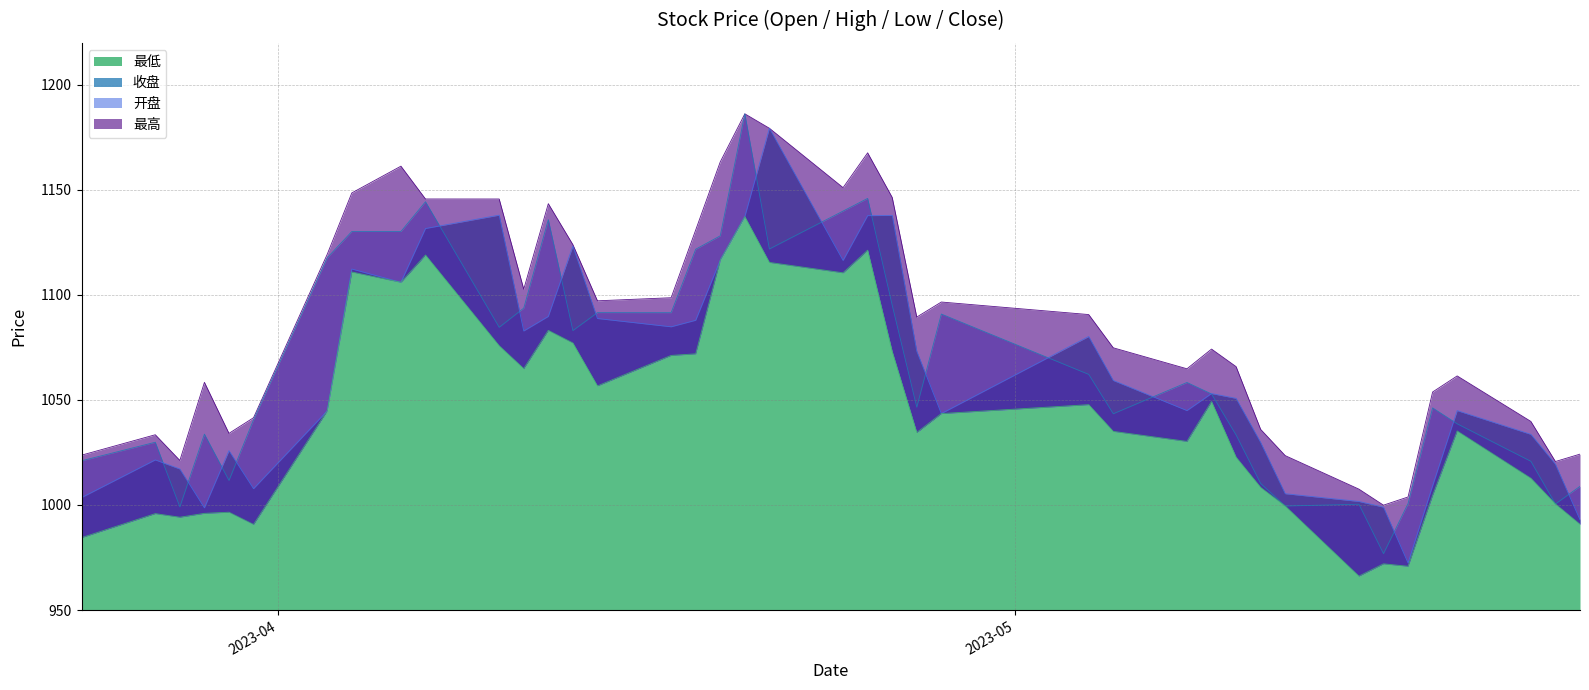

Reading right to left, transcribe all the data shown in this chart.

开盘: 2023-05-24=993.0	2023-05-23=1019.4	2023-05-22=1033.6	2023-05-19=1044.9	2023-05-18=1009.2	2023-05-17=972.4	2023-05-16=999.0	2023-05-15=1001.7	2023-05-12=1005.4	2023-05-11=1029.8	2023-05-10=1050.8	2023-05-09=1053.0	2023-05-08=1044.9	2023-05-05=1059.3	2023-05-04=1080.2	2023-04-28=1043.5	2023-04-27=1073.2	2023-04-26=1137.9	2023-04-25=1137.7	2023-04-24=1116.4	2023-04-21=1179.3	2023-04-20=1137.3	2023-04-19=1116.6	2023-04-18=1087.9	2023-04-17=1084.8	2023-04-14=1088.8	2023-04-13=1123.3	2023-04-12=1089.8	2023-04-11=1082.8	2023-04-10=1138.0	2023-04-07=1131.6	2023-04-06=1106.0	2023-04-04=1112.3	2023-04-03=1044.8	2023-03-31=1007.8	2023-03-30=1025.9	2023-03-29=998.6	2023-03-28=1017.1	2023-03-27=1021.5	2023-03-24=1003.5
最高: 2023-05-24=1024.2	2023-05-23=1020.7	2023-05-22=1039.8	2023-05-19=1061.4	2023-05-18=1053.8	2023-05-17=1003.8	2023-05-16=999.9	2023-05-15=1007.5	2023-05-12=1023.5	2023-05-11=1036.0	2023-05-10=1065.9	2023-05-09=1074.2	2023-05-08=1064.8	2023-05-05=1074.8	2023-05-04=1090.7	2023-04-28=1096.6	2023-04-27=1089.5	2023-04-26=1146.4	2023-04-25=1167.6	2023-04-24=1151.1	2023-04-21=1179.3	2023-04-20=1186.2	2023-04-19=1163.3	2023-04-18=1130.9	2023-04-17=1098.7	2023-04-14=1097.2	2023-04-13=1123.9	2023-04-12=1143.4	2023-04-11=1102.7	2023-04-10=1145.7	2023-04-07=1145.7	2023-04-06=1161.3	2023-04-04=1148.5	2023-04-03=1119.4	2023-03-31=1041.5	2023-03-30=1034.1	2023-03-29=1058.4	2023-03-28=1021.2	2023-03-27=1033.4	2023-03-24=1023.7
最低: 2023-05-24=990.8	2023-05-23=1000.5	2023-05-22=1012.7	2023-05-19=1035.2	2023-05-18=1004.6	2023-05-17=970.8	2023-05-16=972.0	2023-05-15=966.1	2023-05-12=999.5	2023-05-11=1008.4	2023-05-10=1022.8	2023-05-09=1049.3	2023-05-08=1030.3	2023-05-05=1035.0	2023-05-04=1047.8	2023-04-28=1043.5	2023-04-27=1034.5	2023-04-26=1073.1	2023-04-25=1121.3	2023-04-24=1110.5	2023-04-21=1115.5	2023-04-20=1137.3	2023-04-19=1116.6	2023-04-18=1072.0	2023-04-17=1071.2	2023-04-14=1056.7	2023-04-13=1077.1	2023-04-12=1083.1	2023-04-11=1064.9	2023-04-10=1075.8	2023-04-07=1119.0	2023-04-06=1106.0	2023-04-04=1110.9	2023-04-03=1044.8	2023-03-31=990.7	2023-03-30=996.6	2023-03-29=996.0	2023-03-28=994.2	2023-03-27=995.9	2023-03-24=984.5
收盘: 2023-05-24=1008.9	2023-05-23=1000.5	2023-05-22=1020.8	2023-05-19=1038.6	2023-05-18=1046.2	2023-05-17=1000.7	2023-05-16=976.9	2023-05-15=1000.4	2023-05-12=999.5	2023-05-11=1010.2	2023-05-10=1033.3	2023-05-09=1052.8	2023-05-08=1058.3	2023-05-05=1043.4	2023-05-04=1062.2	2023-04-28=1090.9	2023-04-27=1046.5	2023-04-26=1095.1	2023-04-25=1145.9	2023-04-24=1139.9	2023-04-21=1121.9	2023-04-20=1186.2	2023-04-19=1128.1	2023-04-18=1121.8	2023-04-17=1091.5	2023-04-14=1091.6	2023-04-13=1083.0	2023-04-12=1135.8	2023-04-11=1093.7	2023-04-10=1084.6	2023-04-07=1144.3	2023-04-06=1130.2	2023-04-04=1130.2	2023-04-03=1117.7	2023-03-31=1040.6	2023-03-30=1011.7	2023-03-29=1033.7	2023-03-28=999.1	2023-03-27=1029.9	2023-03-24=1021.0